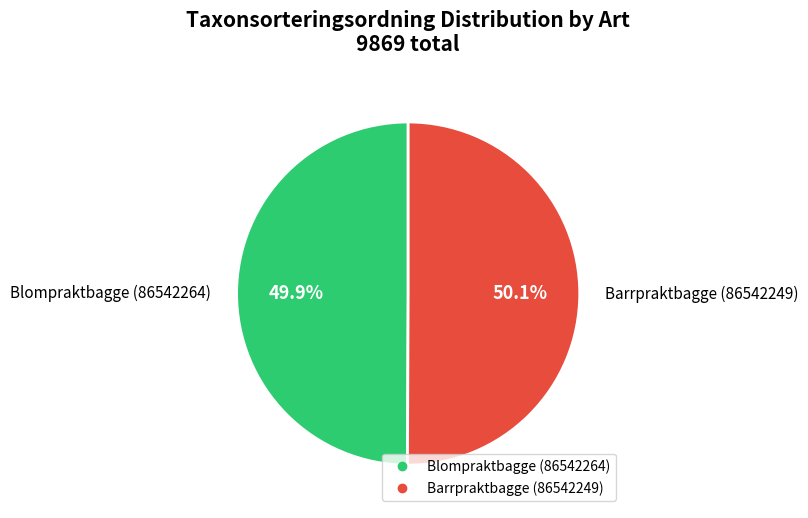

How many segments does this pie chart have?

2